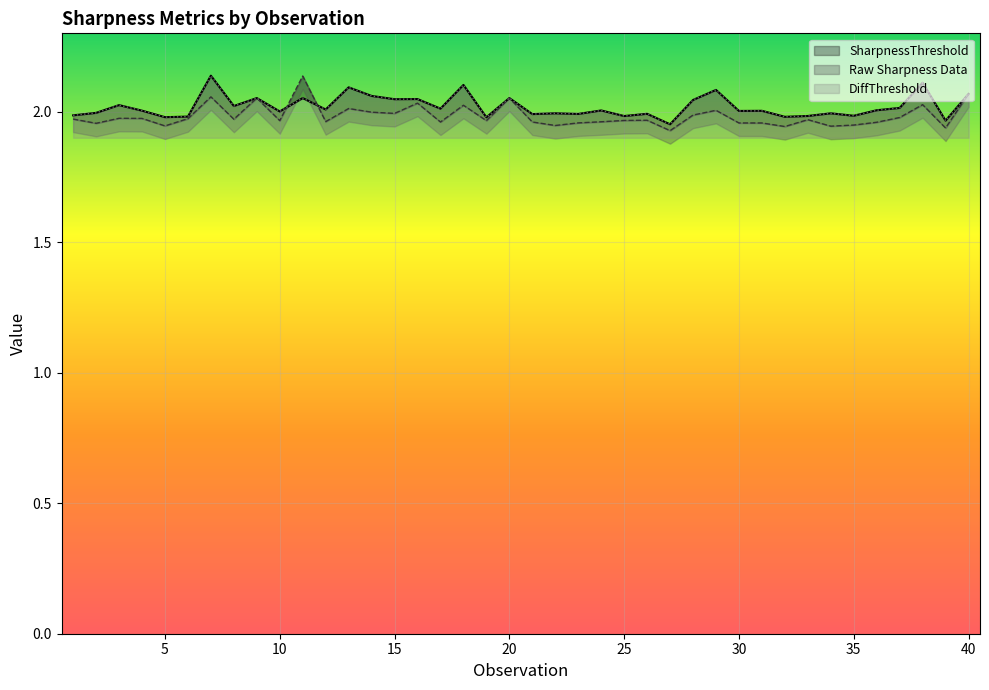

Which series has the largest range (max minus min)?

Raw Sharpness Data